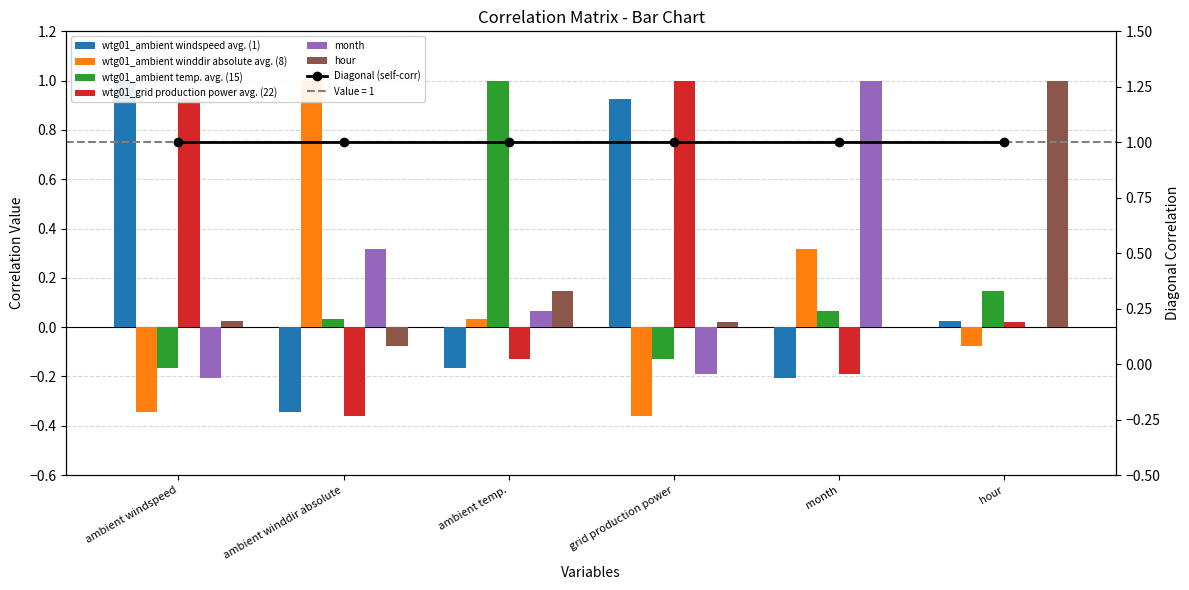

True or false: hour has a value of 0.0 at ambient windspeed.

False